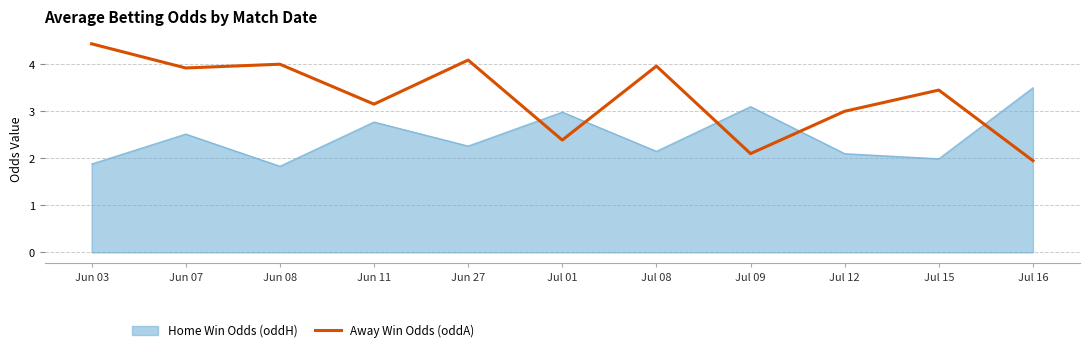

Rank the series by their maximum value, from lowest to highest.

Home Win Odds (oddH), Away Win Odds (oddA)